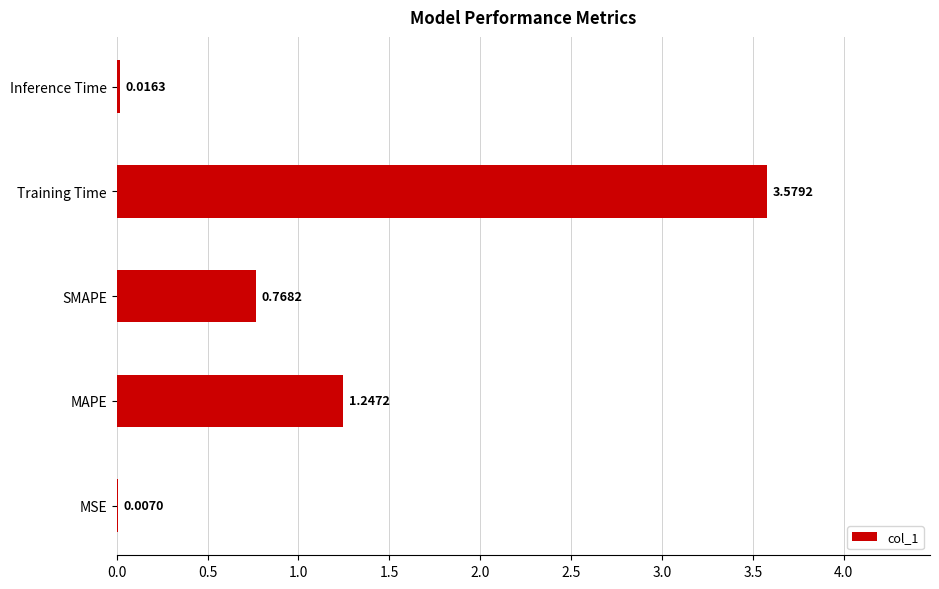

What is the sum of all values?

5.6